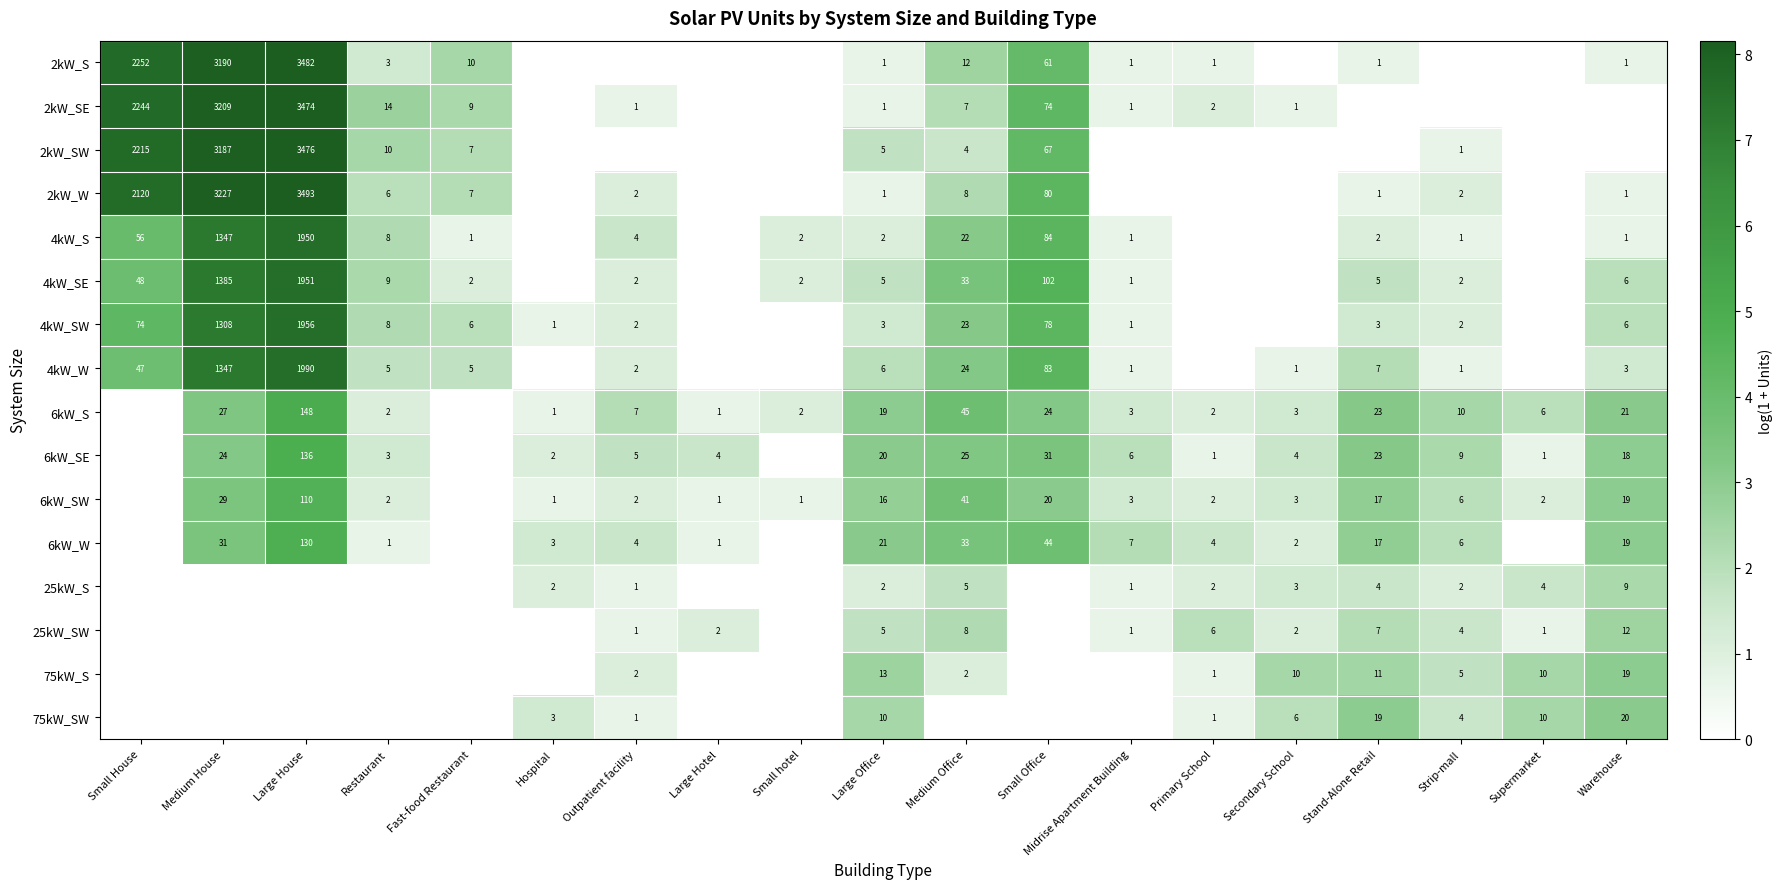

The value of 6kW_SW at Medium House is 38. True or false?

False